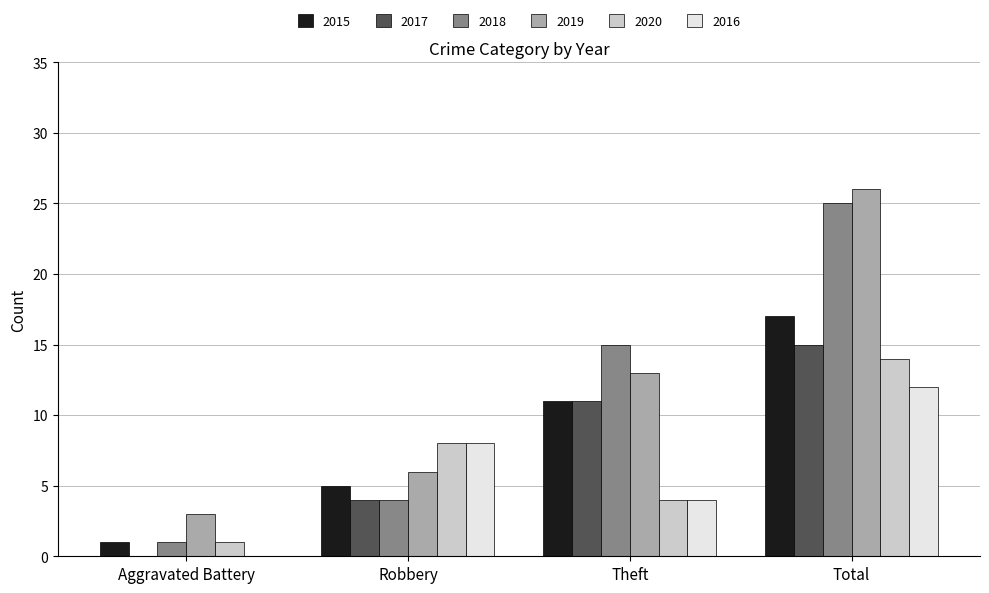

What value does the 2019 series have at Robbery?

6